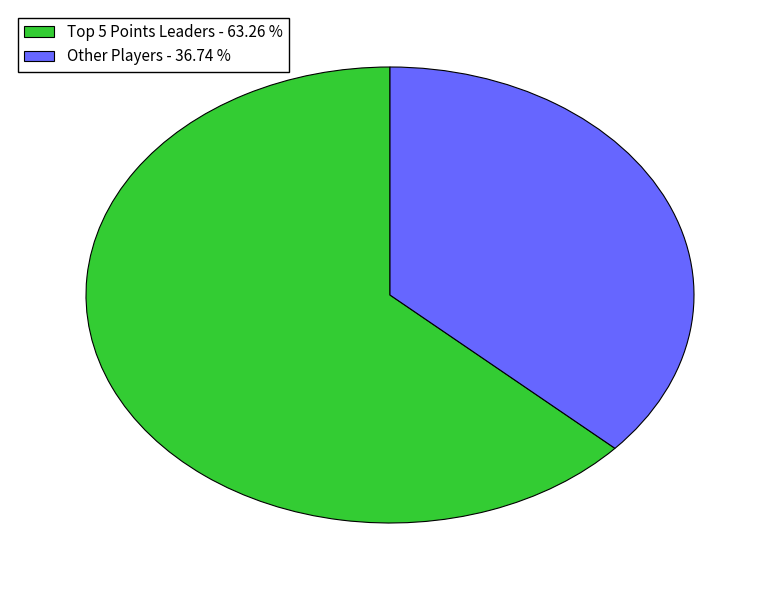

Is there any slice that represents more than half of the pie?

Yes